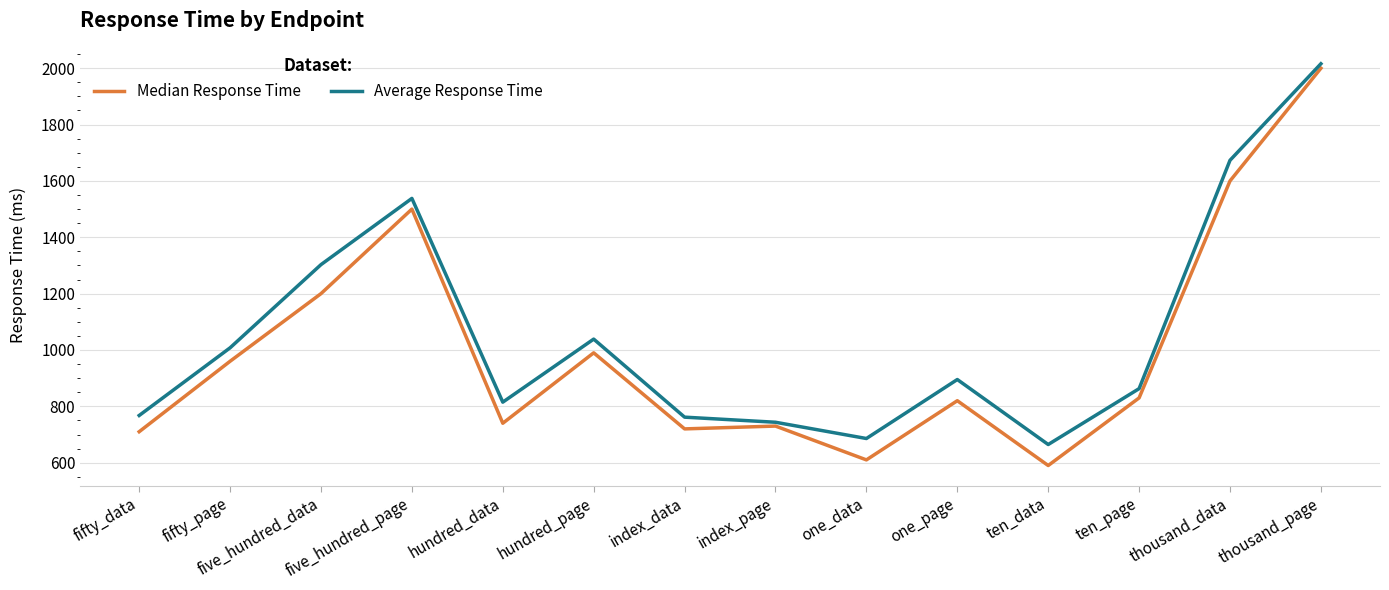

Between thousand_data and thousand_page, which series saw the biggest shift?

Median Response Time